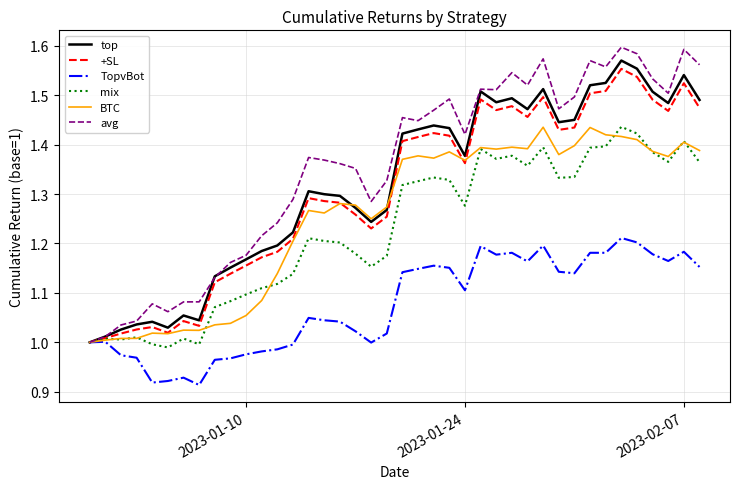

Which series has the widest spread of values?

avg